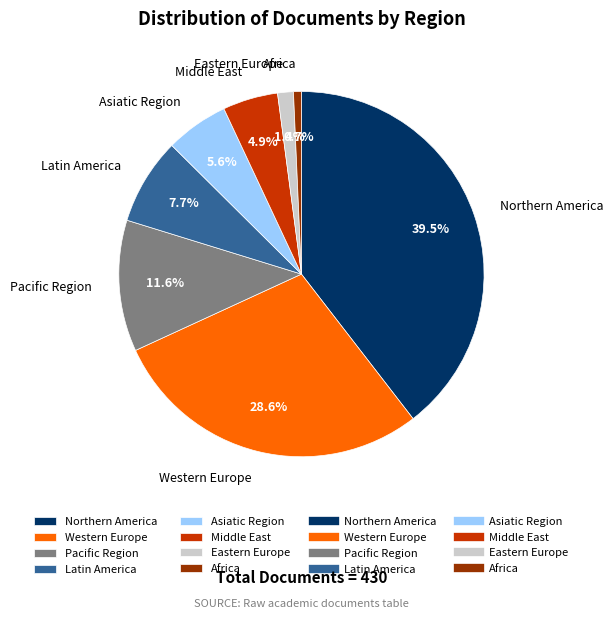

Does any single category account for the majority?

No